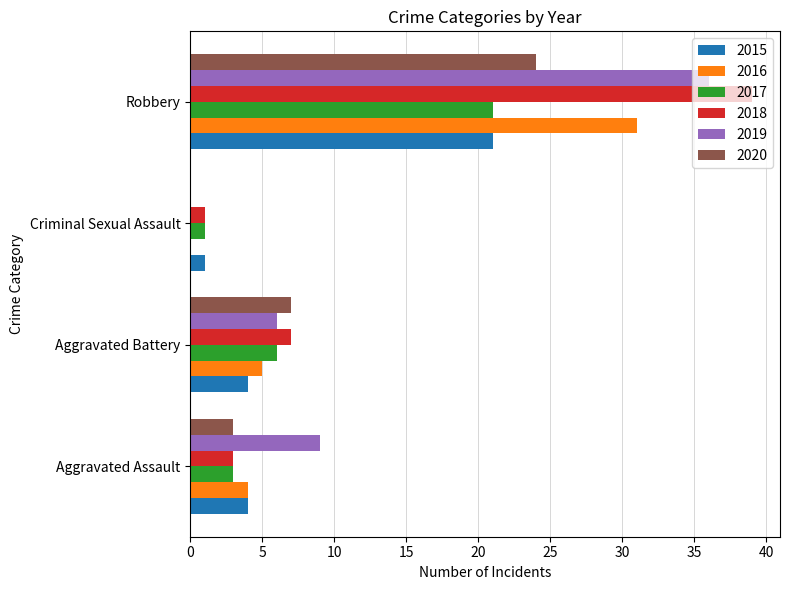

Which series has the widest spread of values?

2018